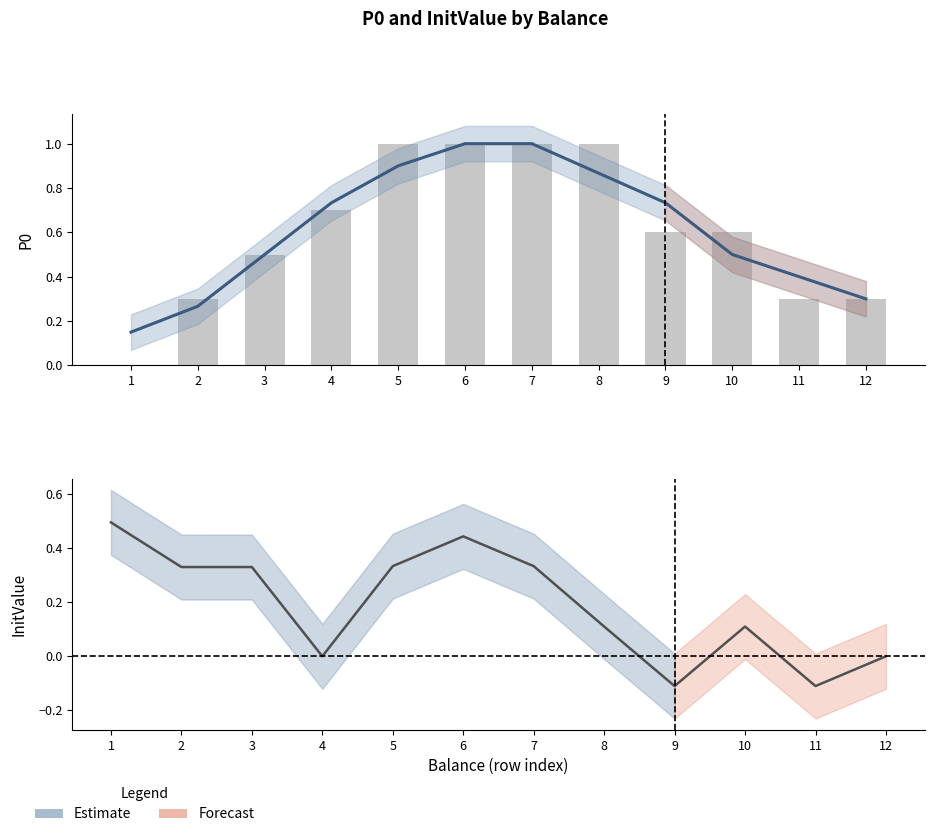

What is the difference between the P0 (bar) values at 2 and 4?

0.4